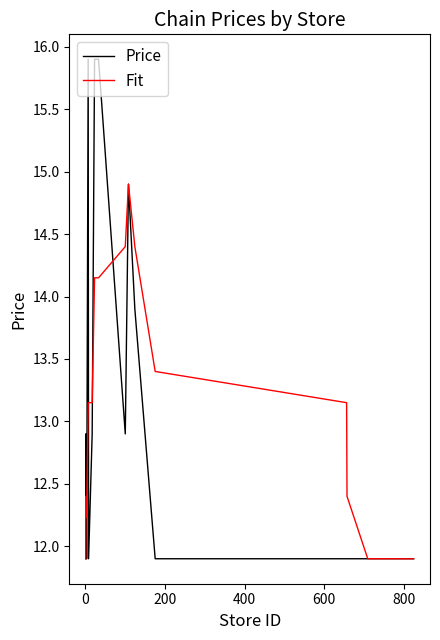

Which series has the largest total across all categories?

Fit